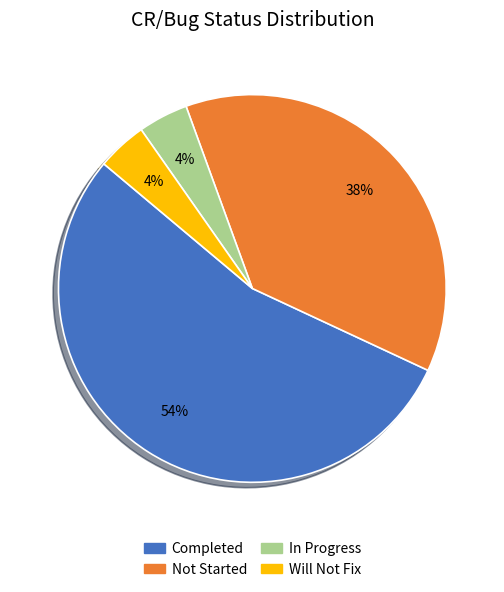

Is it true that Completed is 54% of the pie?

True